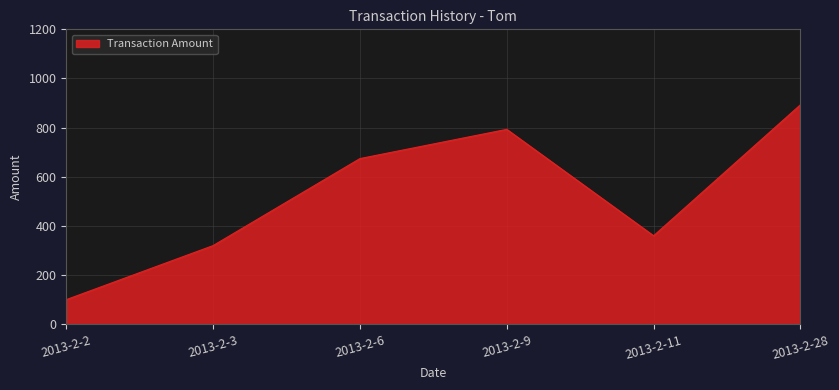

Rank the categories by value from lowest to highest.

2013-2-2, 2013-2-3, 2013-2-11, 2013-2-6, 2013-2-9, 2013-2-28